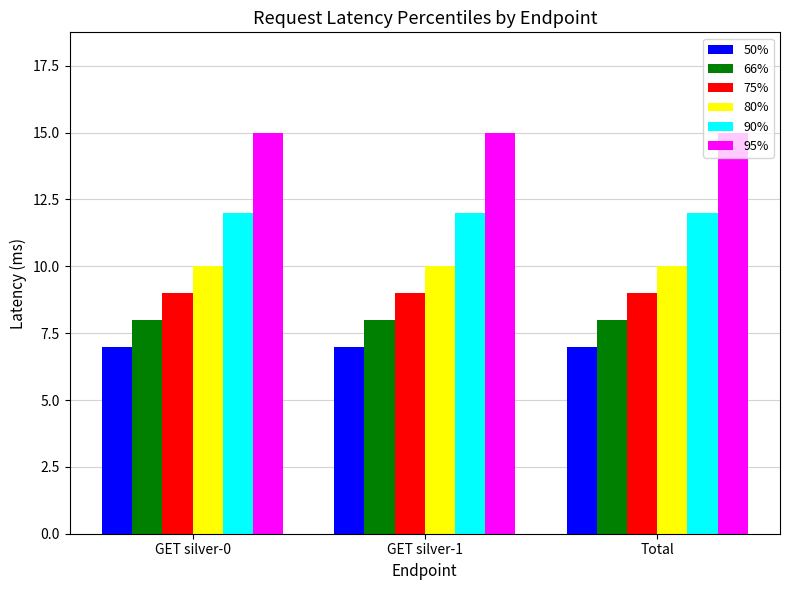

How many bars are there in total?

18